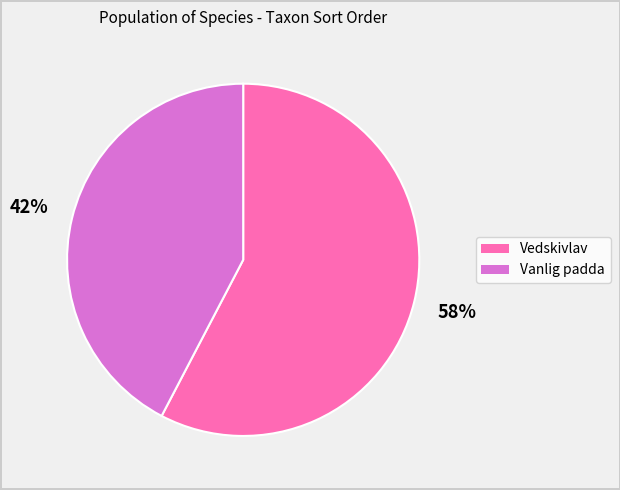

Between Vanlig padda and Vedskivlav, which is larger?

Vedskivlav